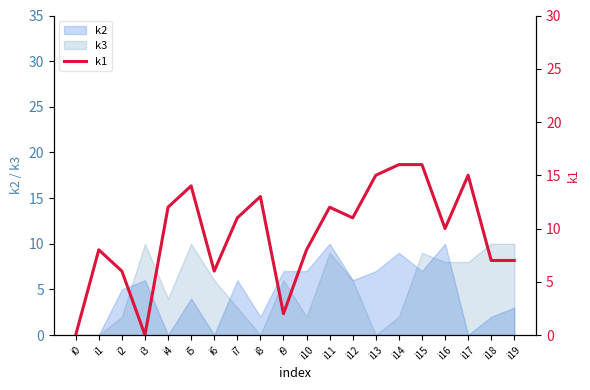

What is the sum of all values?

189